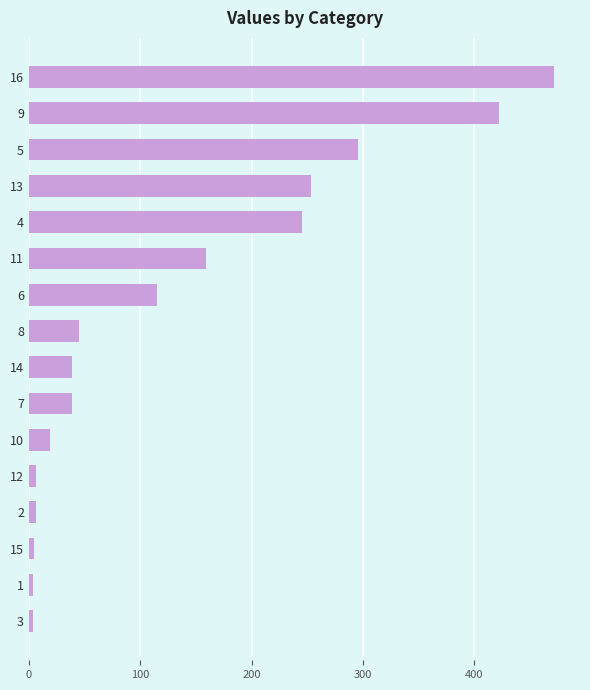

What is the value of the 4th bar from the top?

253.4